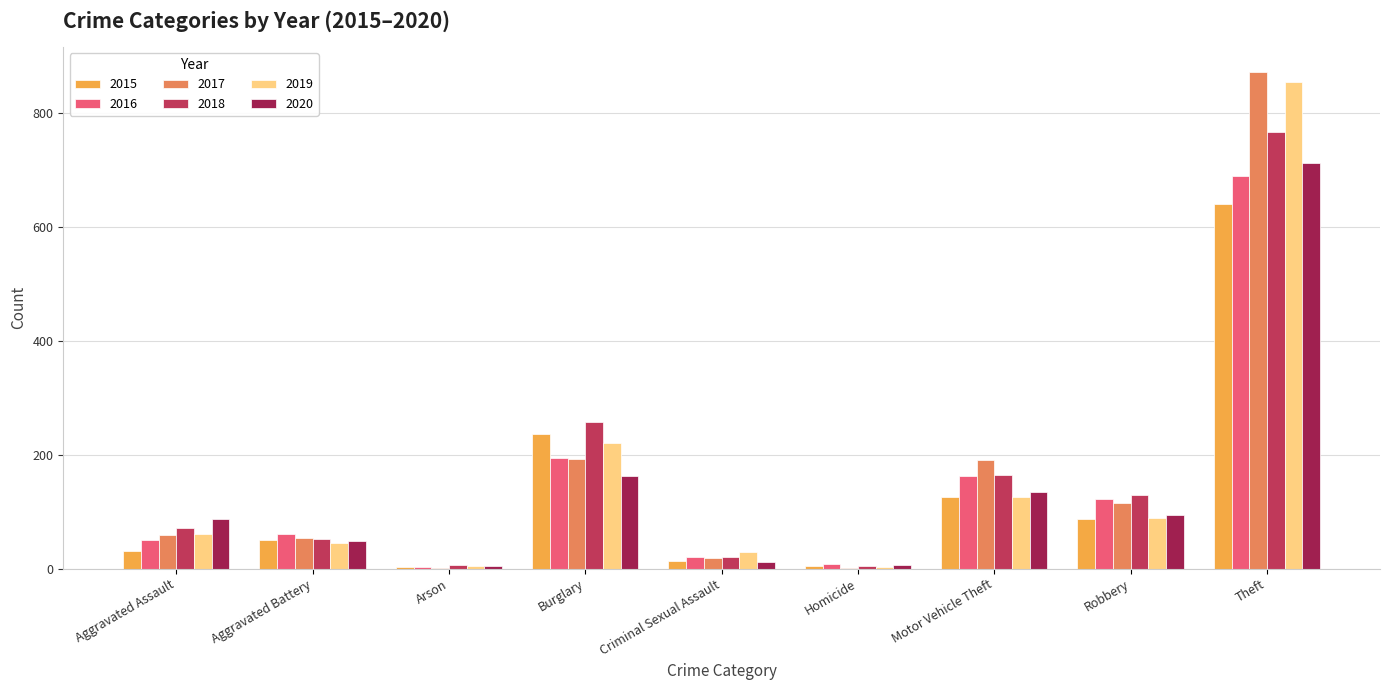

Between Aggravated Assault and Theft, which series saw the biggest shift?

2017